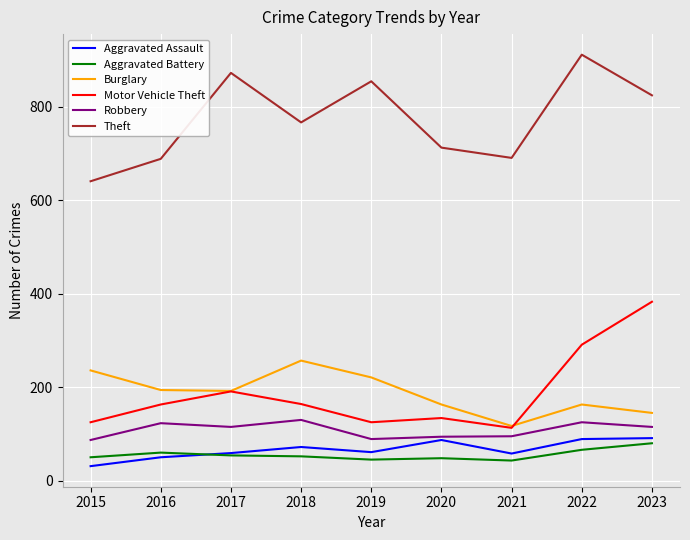

The Motor Vehicle Theft series shows 235 at 2020. True or false?

False